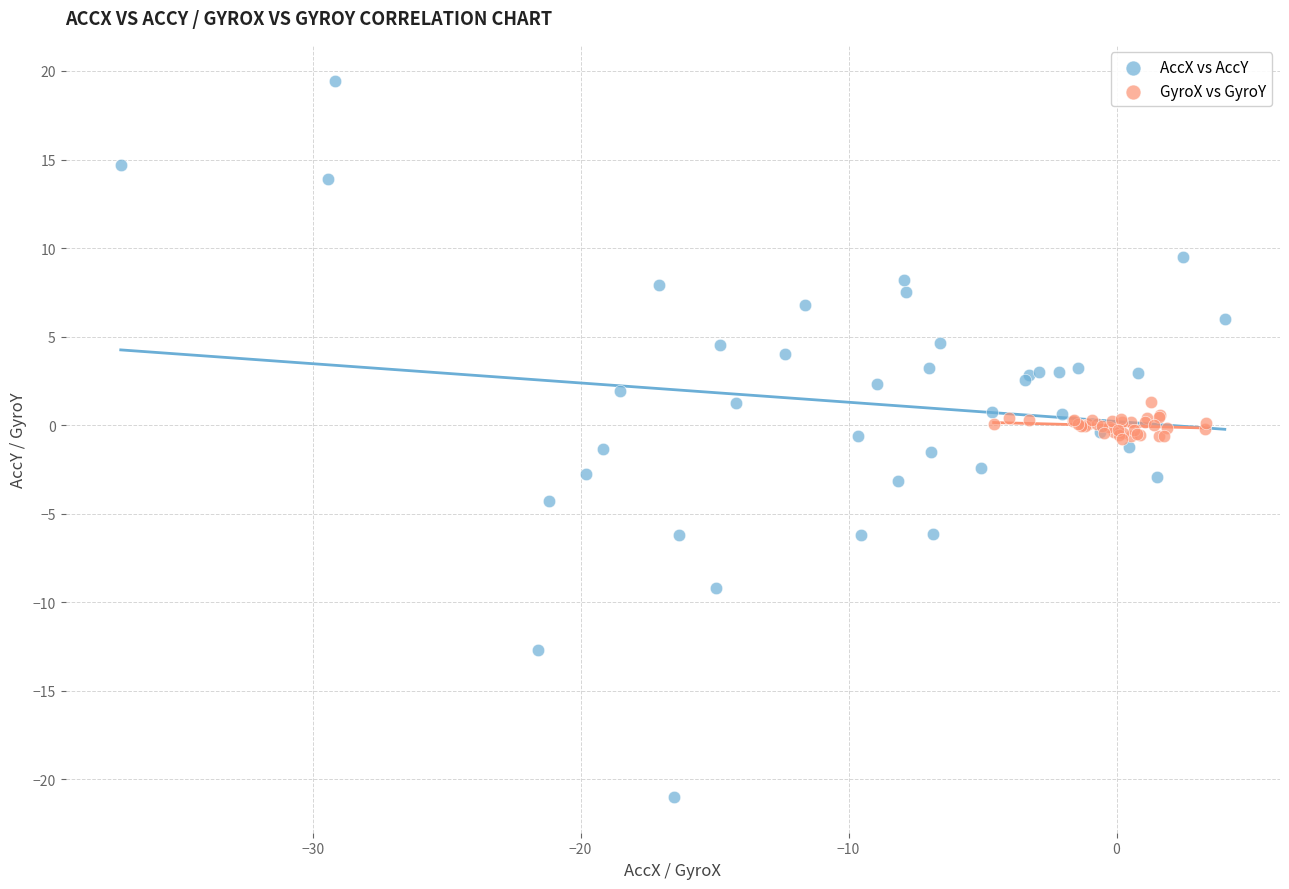

Which series reaches the minimum Y coordinate?

AccX vs AccY